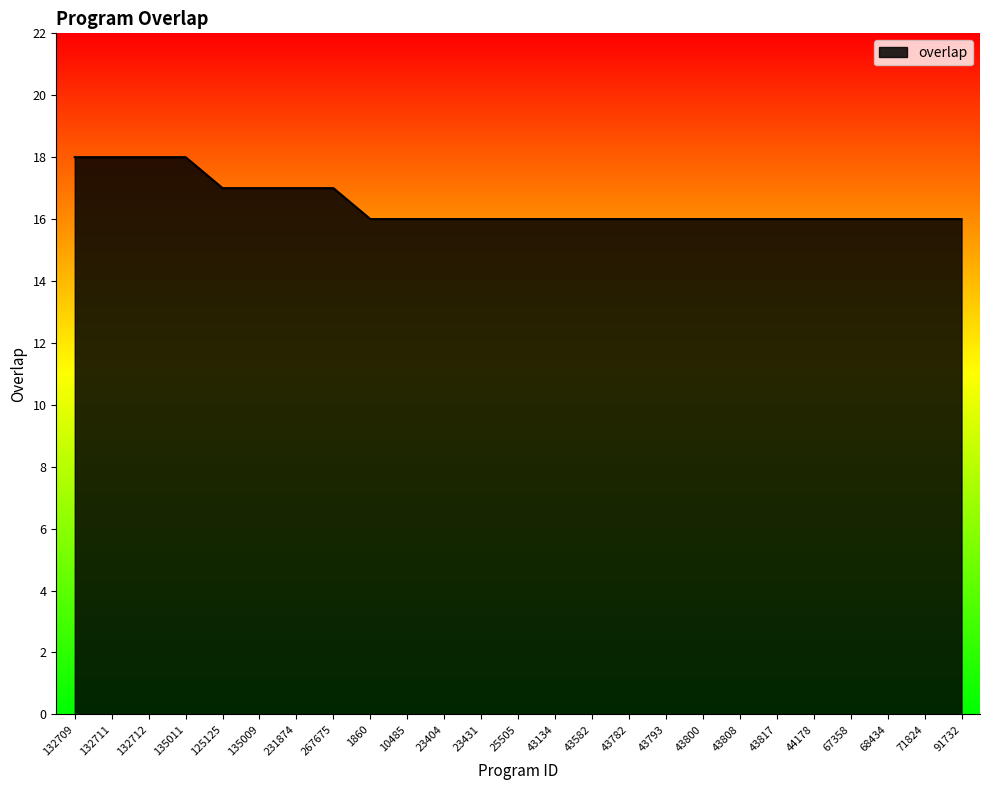

The chart shows a value of 27 at 43817. True or false?

False